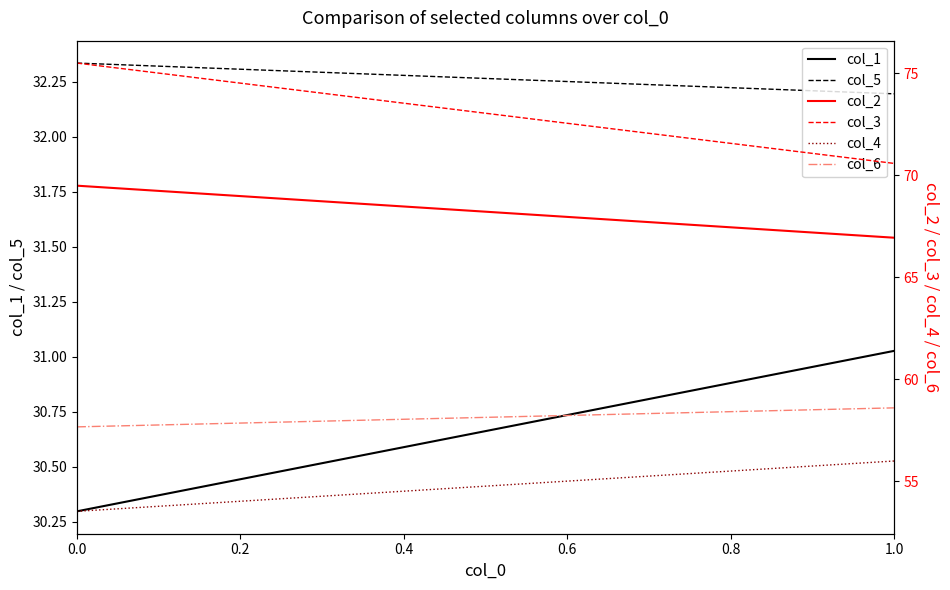

Between 0.0 and 1.0, which is larger?

1.0